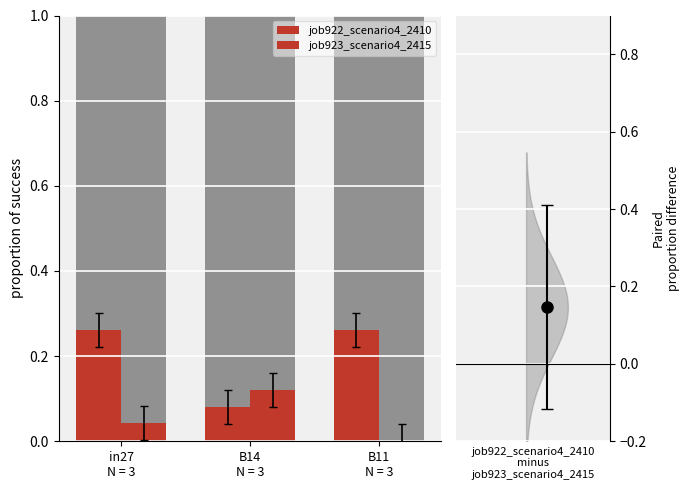

How many bars are there in total?

6